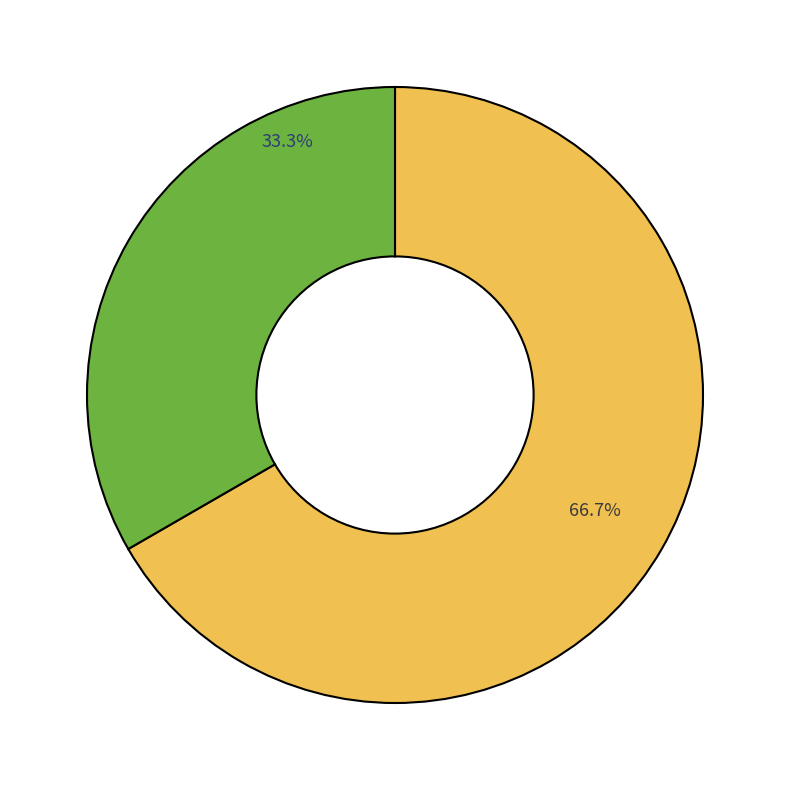

To the nearest percent, what is the difference between the largest and smallest slice percentages?

33%